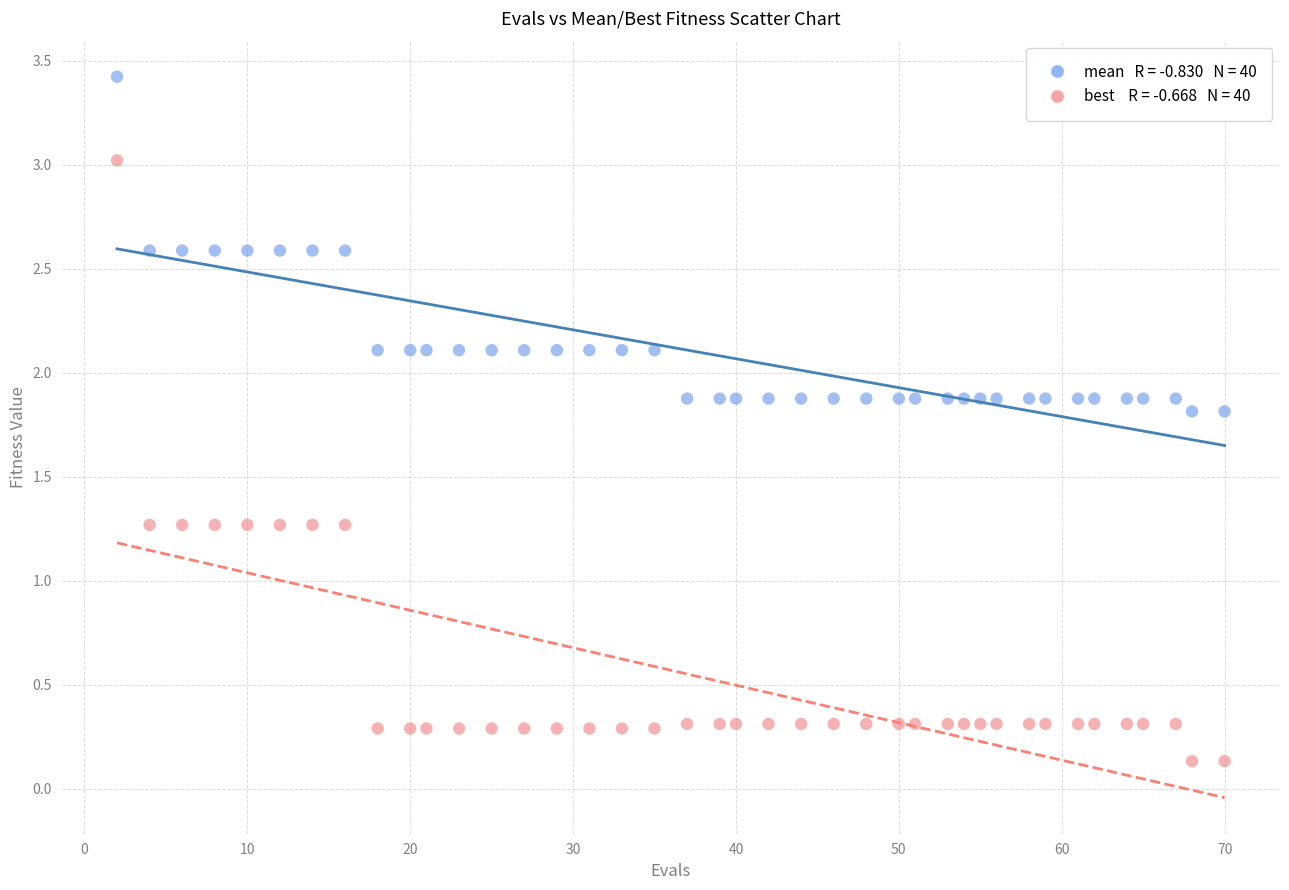

Across all data points, what is the range of X values (max minus min)?

68.0